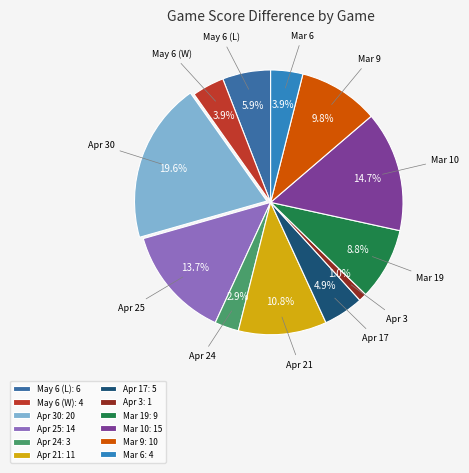

Is Apr 25 the majority of the pie?

No